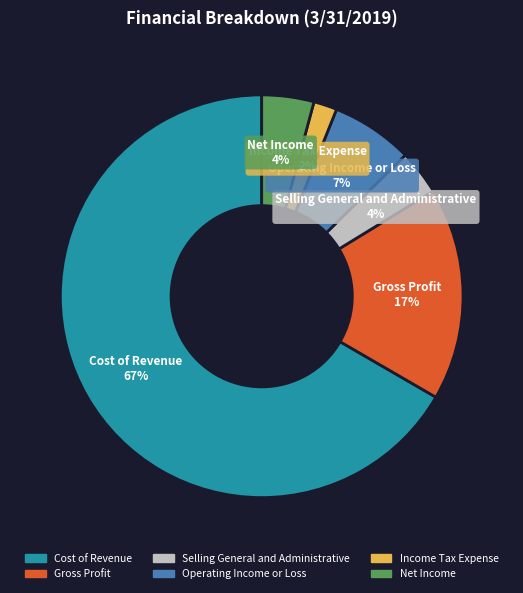

Count the number of slices in the pie.

6